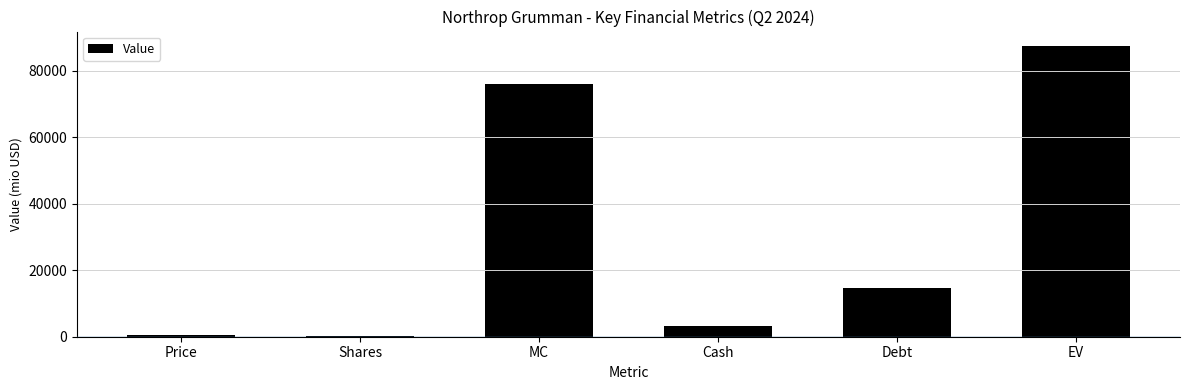

Which category has the highest value across all series?

EV